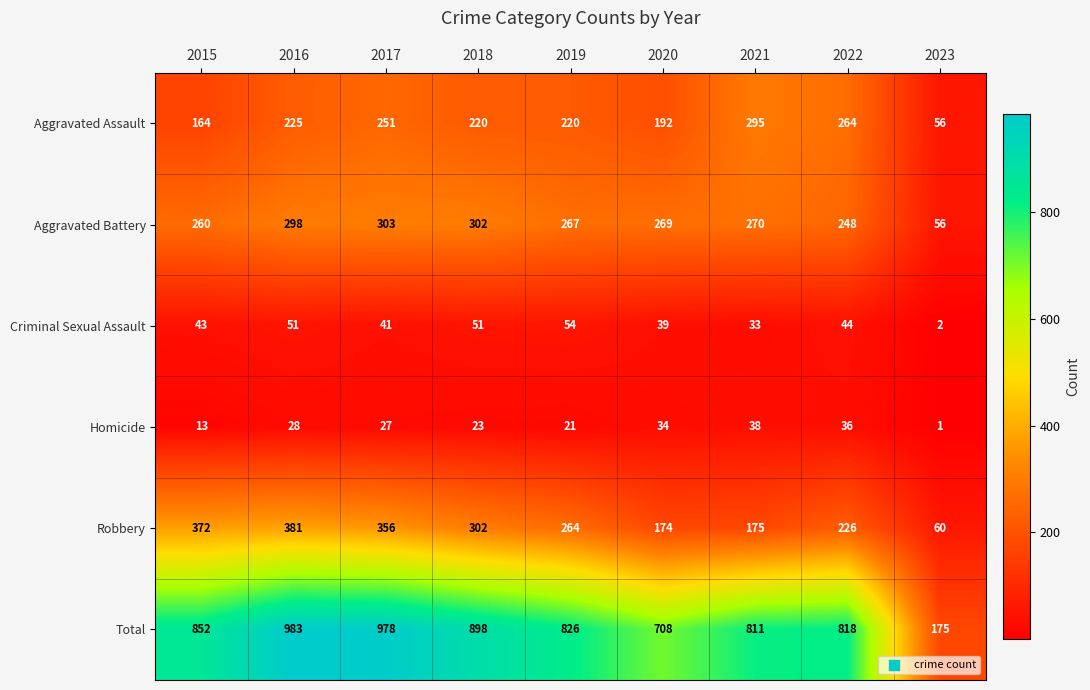

True or false: Total has a value of 534 at 2022.

False